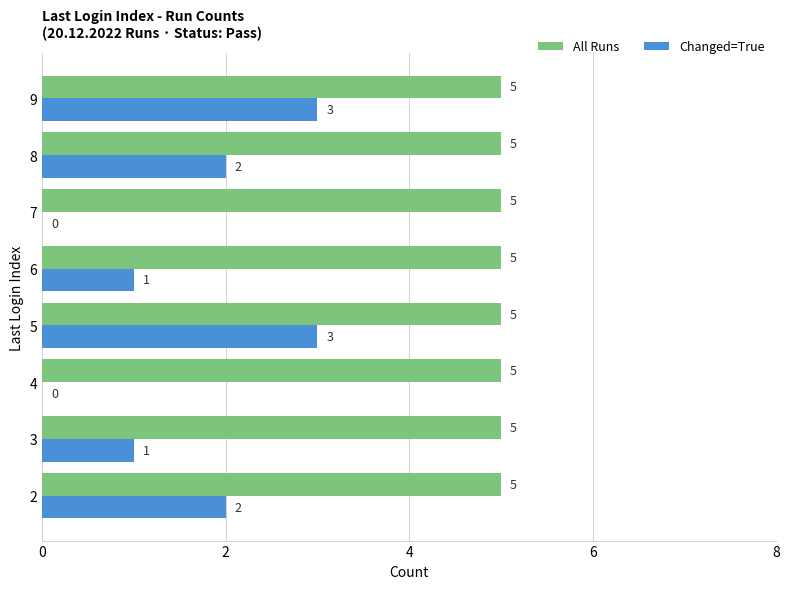

Which series has the largest total across all categories?

All Runs